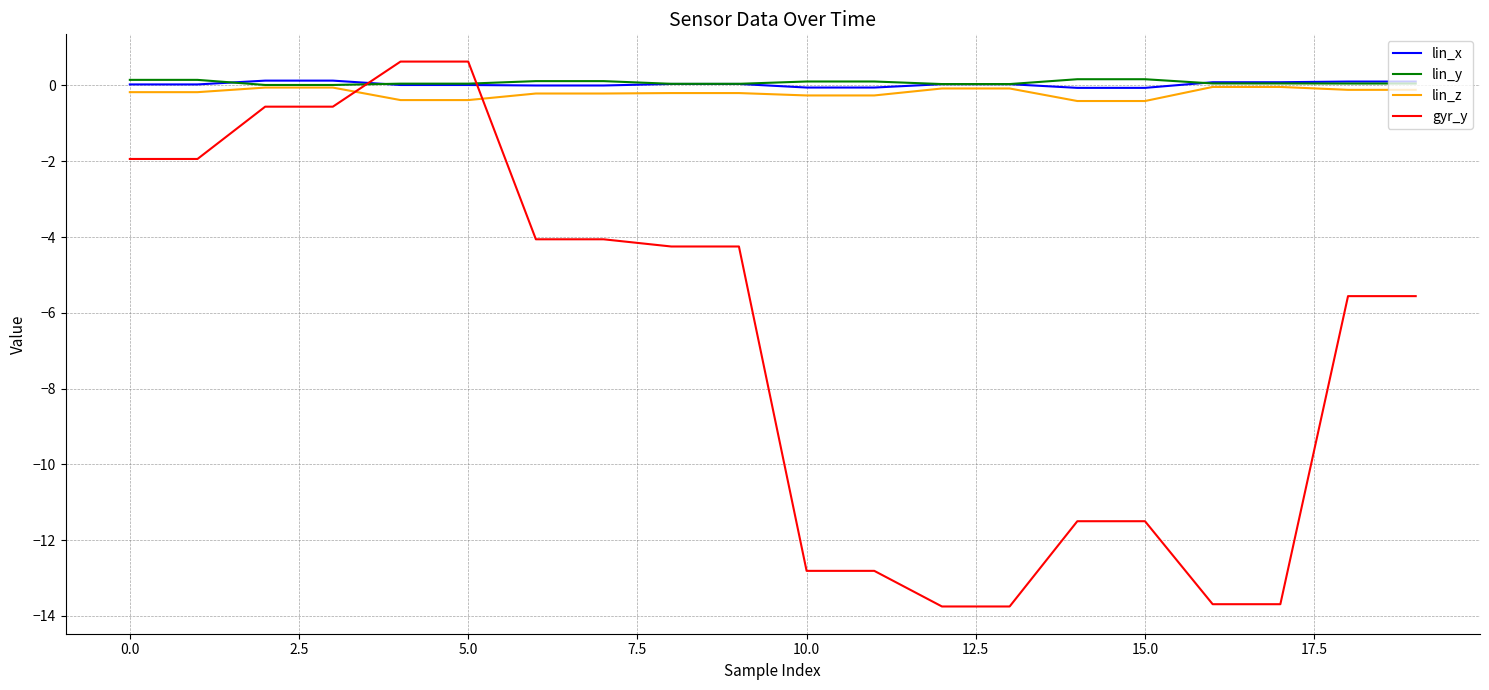

Which series ends up on top after the final intersection of lin_z and gyr_y?

lin_z